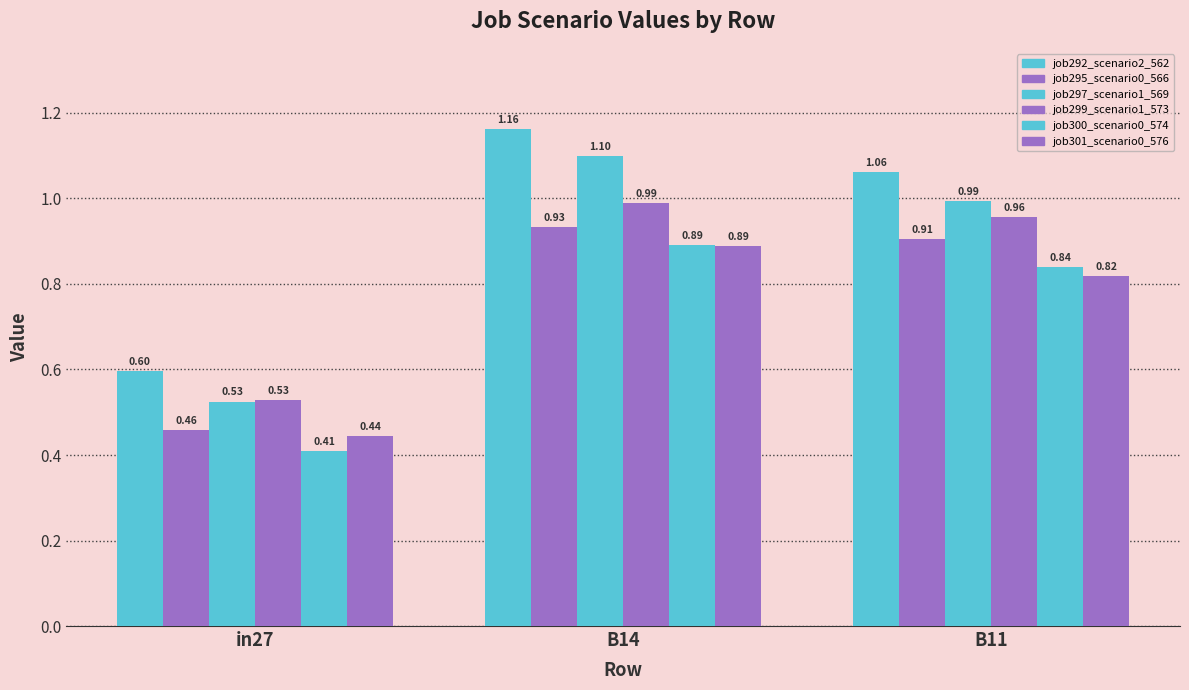

The job292_scenario2_562 series shows 1.2 at B14. True or false?

True